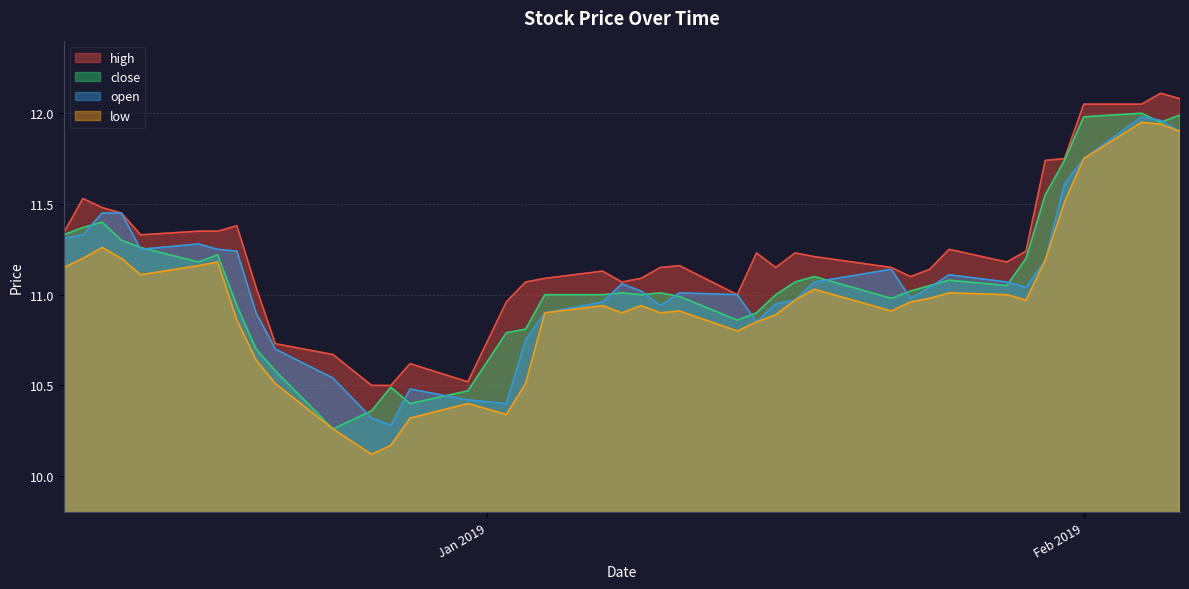

True or false: low and high intersect in this chart.

False